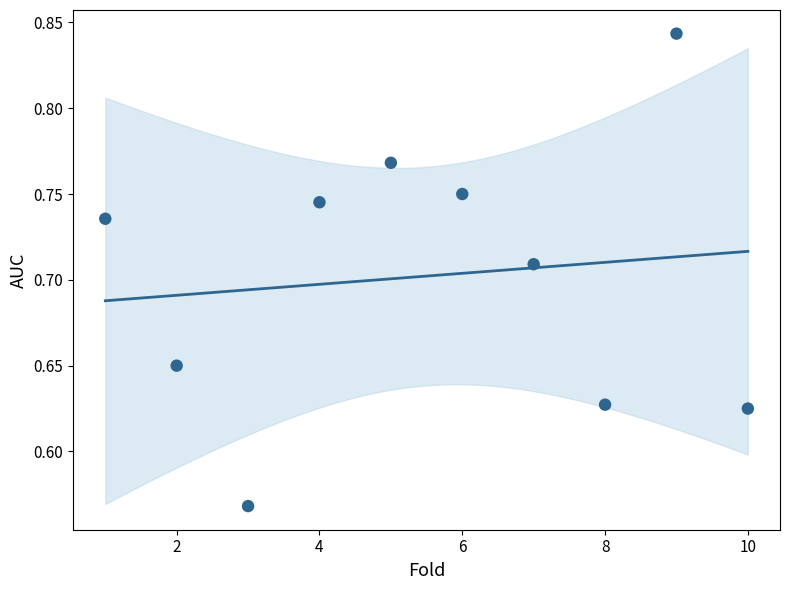

What is the range of Y values (max minus min)?

0.3